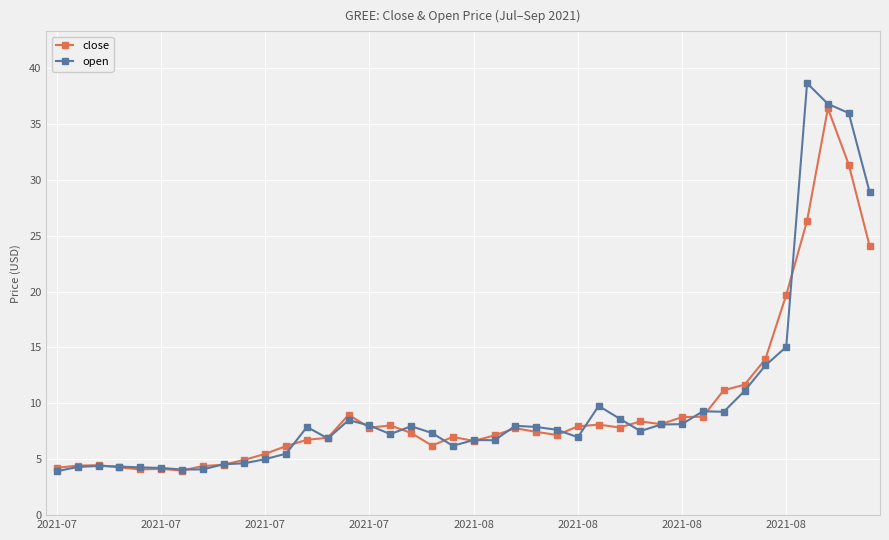

What is the maximum value shown in the chart?

38.6